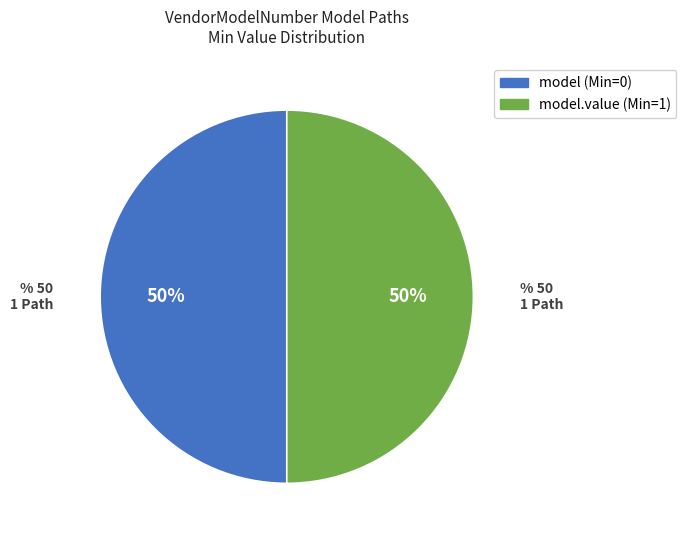

To the nearest percent, what is the average slice percentage?

50%